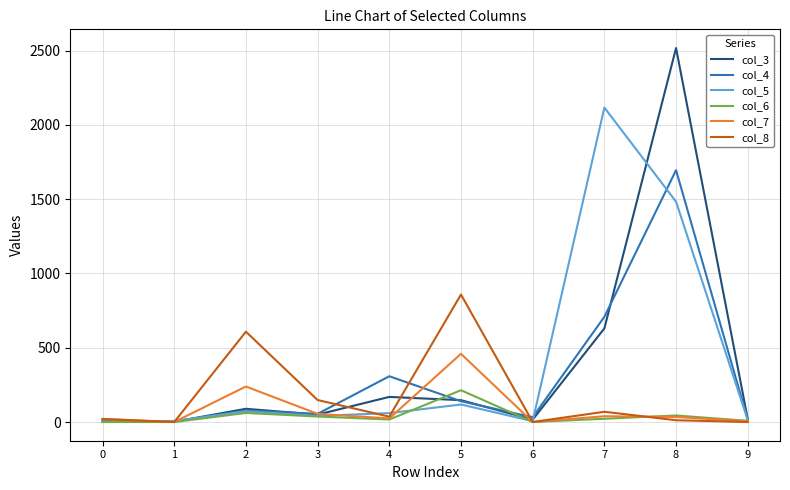

Where does the col_7 series first go above 34?

2